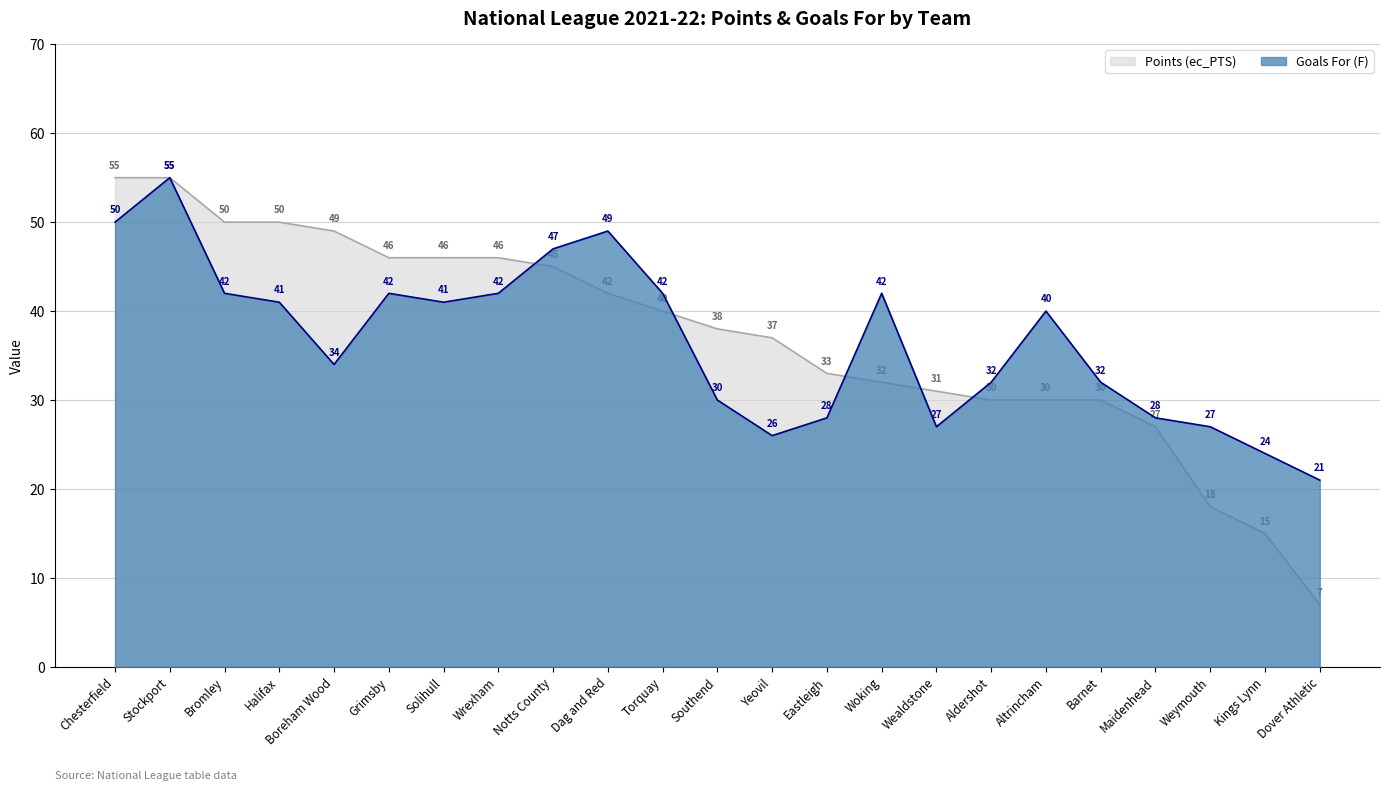

Is it true that Points (ec_PTS) equals 57 at Woking?

False